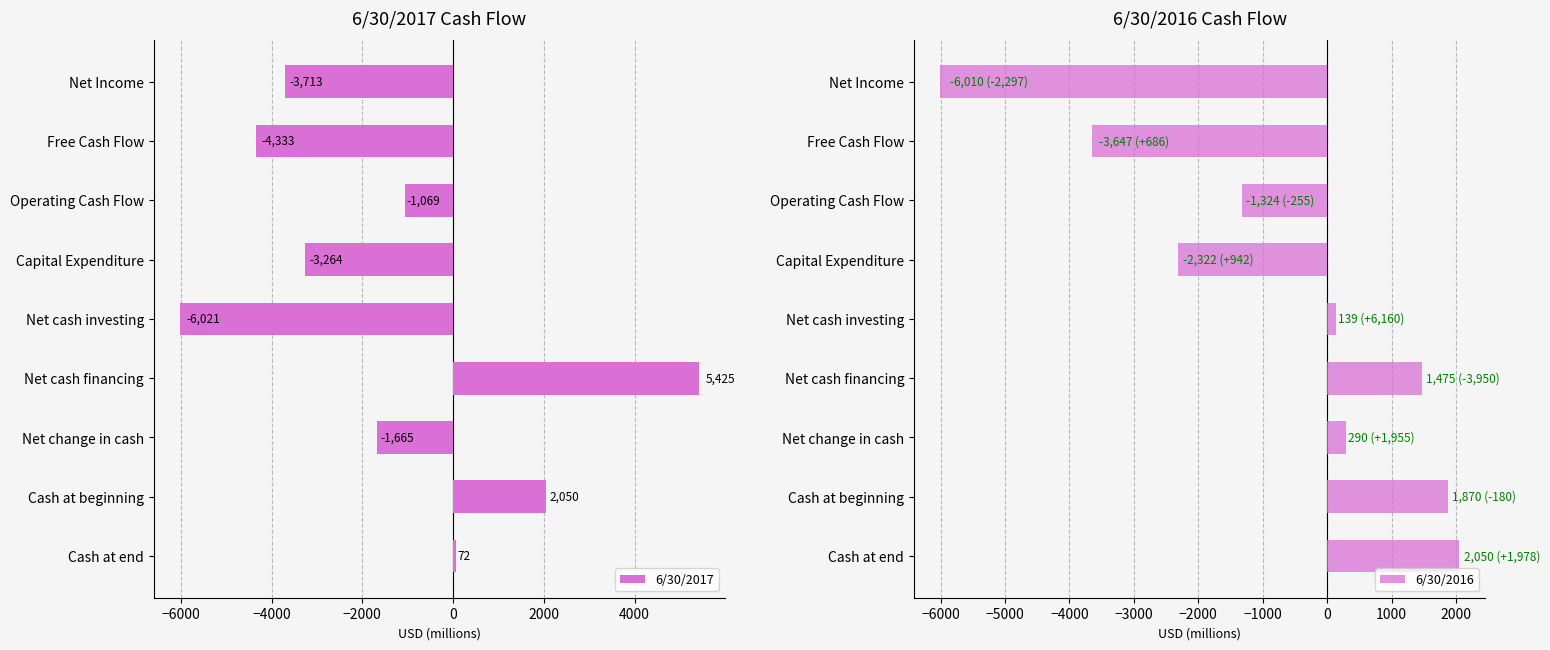

Rank the categories by 6/30/2017 value from lowest to highest.

Net cash investing, Free Cash Flow, Net Income, Capital Expenditure, Net change in cash, Operating Cash Flow, Cash at end, Cash at beginning, Net cash financing